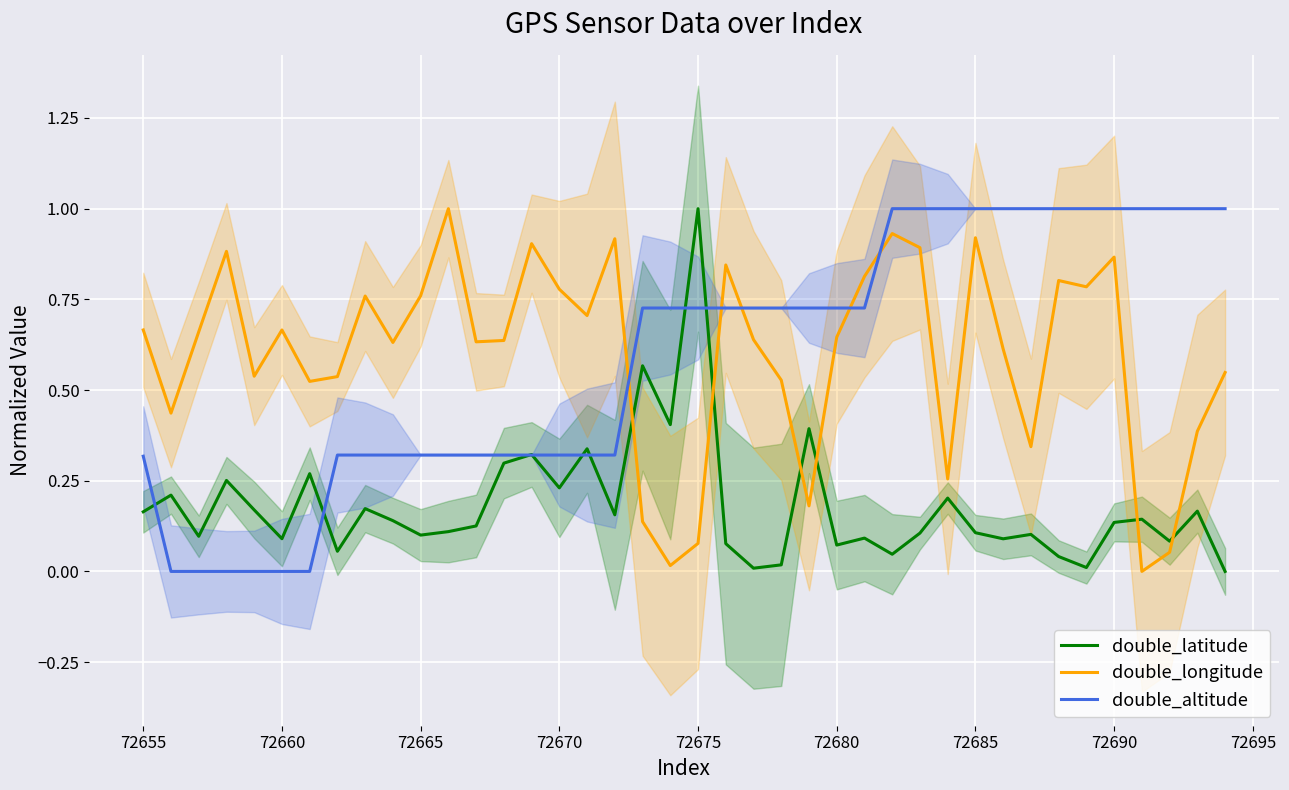

How many intersections are there between double_altitude and double_longitude?

5